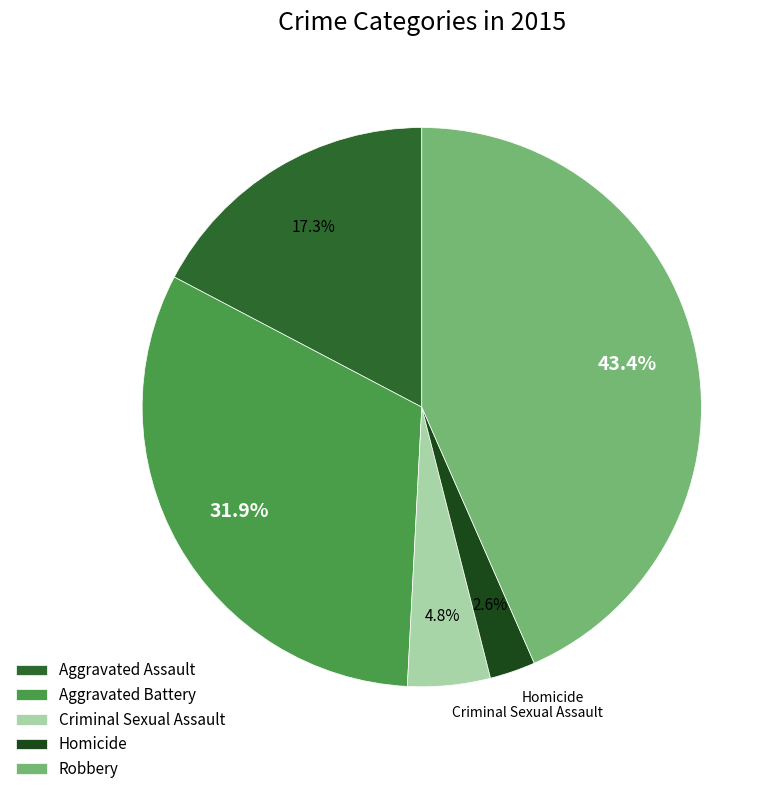

Which slice is the smallest?

Homicide